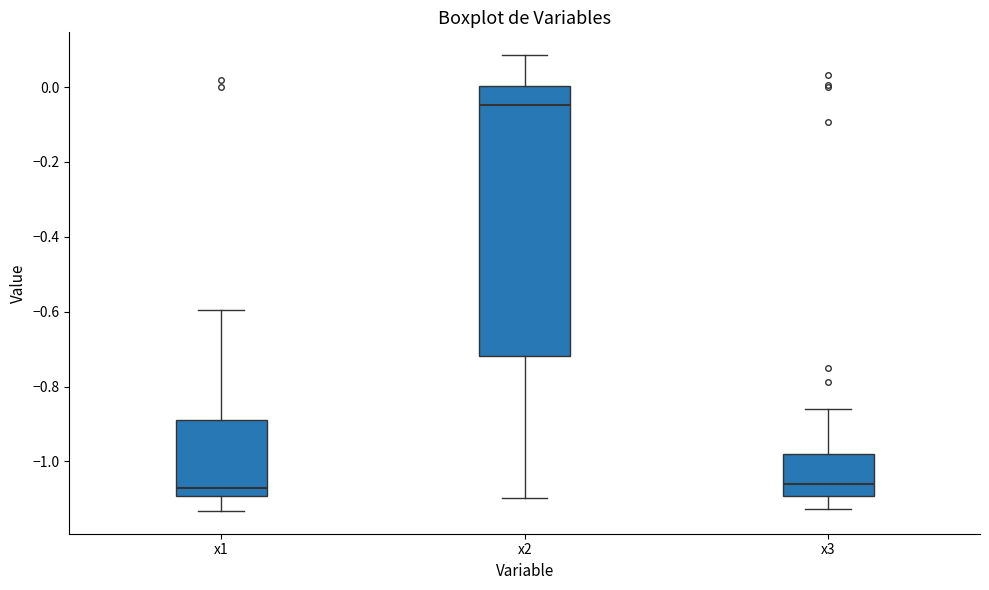

Reading left to right, read every box against the y-axis: the position of its median line, the range the box covers, and the ends of its whiskers. The values are not printed on the chart, so give them approximately, as read against the axis.

x1: median -1.08, box -1.10 to -0.88, whiskers -1.14 to -0.60
x2: median -0.04, box -0.72 to 0.00, whiskers -1.10 to 0.08
x3: median -1.06, box -1.10 to -0.98, whiskers -1.12 to -0.86